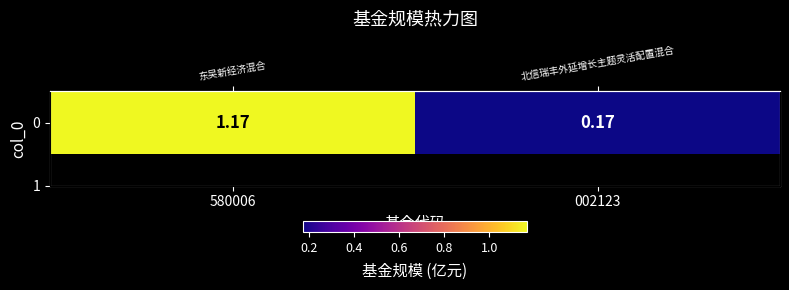

How many data points does each series have?

2